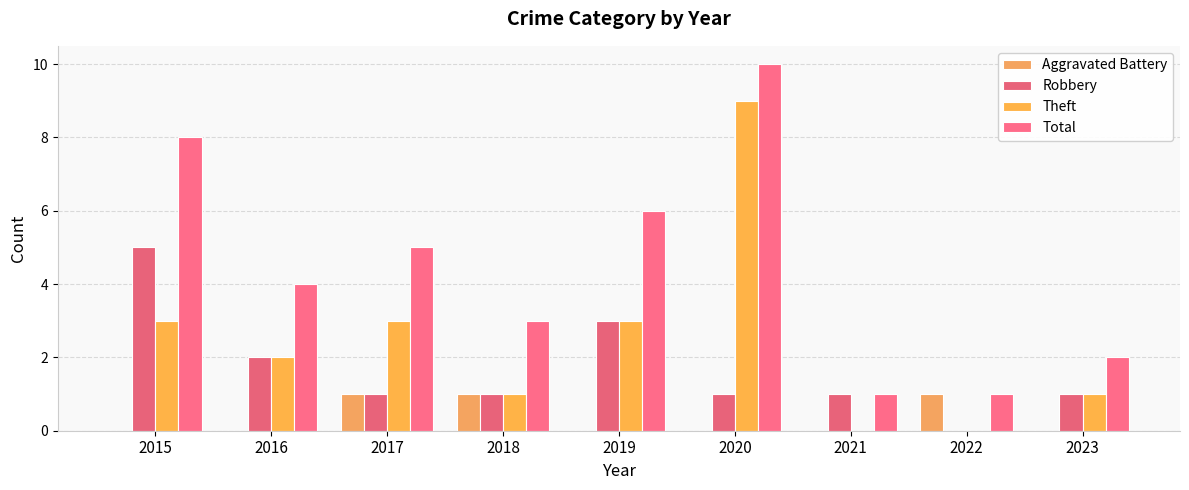

What is the greatest value displayed?

10